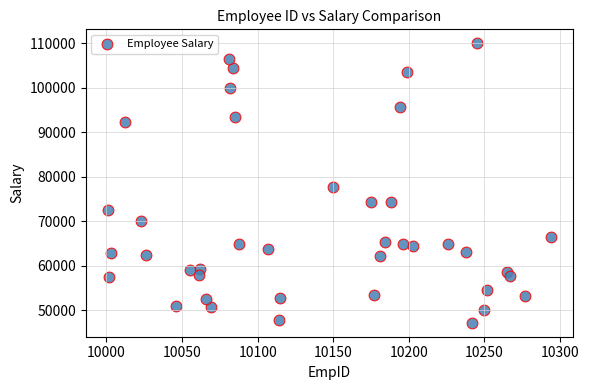

What is the range of Y values (max minus min)?

62789